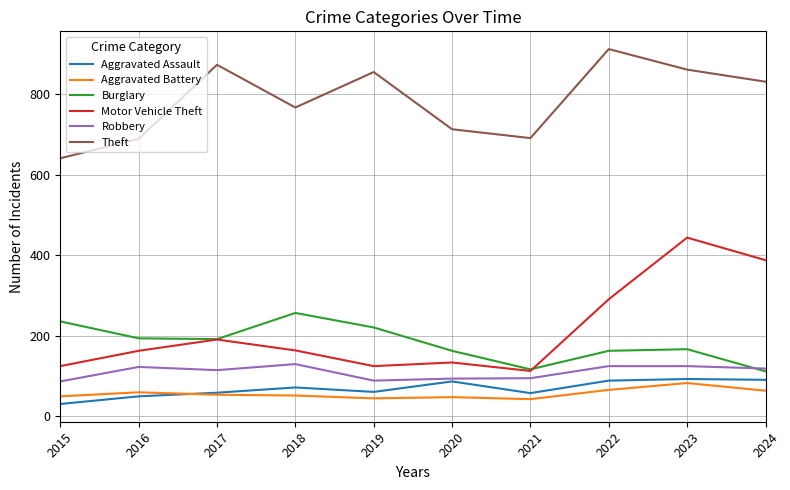

What is the total value across all series at 2019?

1396